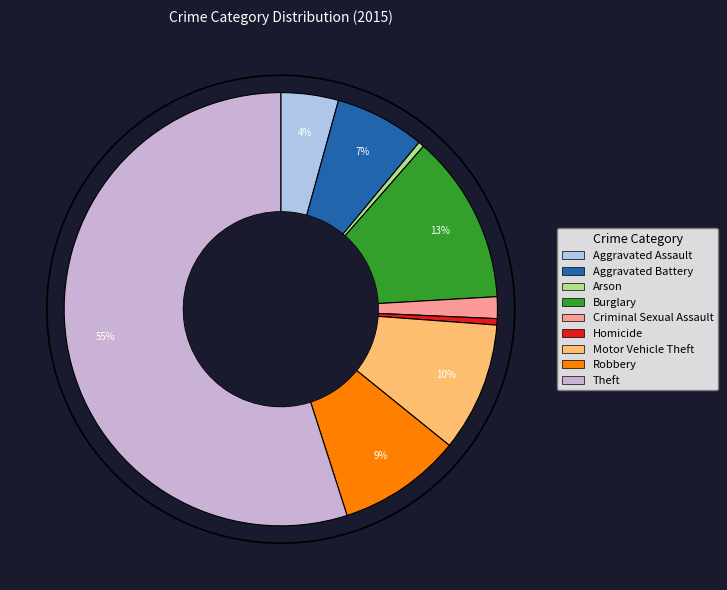

Rank the categories by value from highest to lowest.

Theft, Burglary, Motor Vehicle Theft, Robbery, Aggravated Battery, Aggravated Assault, Criminal Sexual Assault, Homicide, Arson